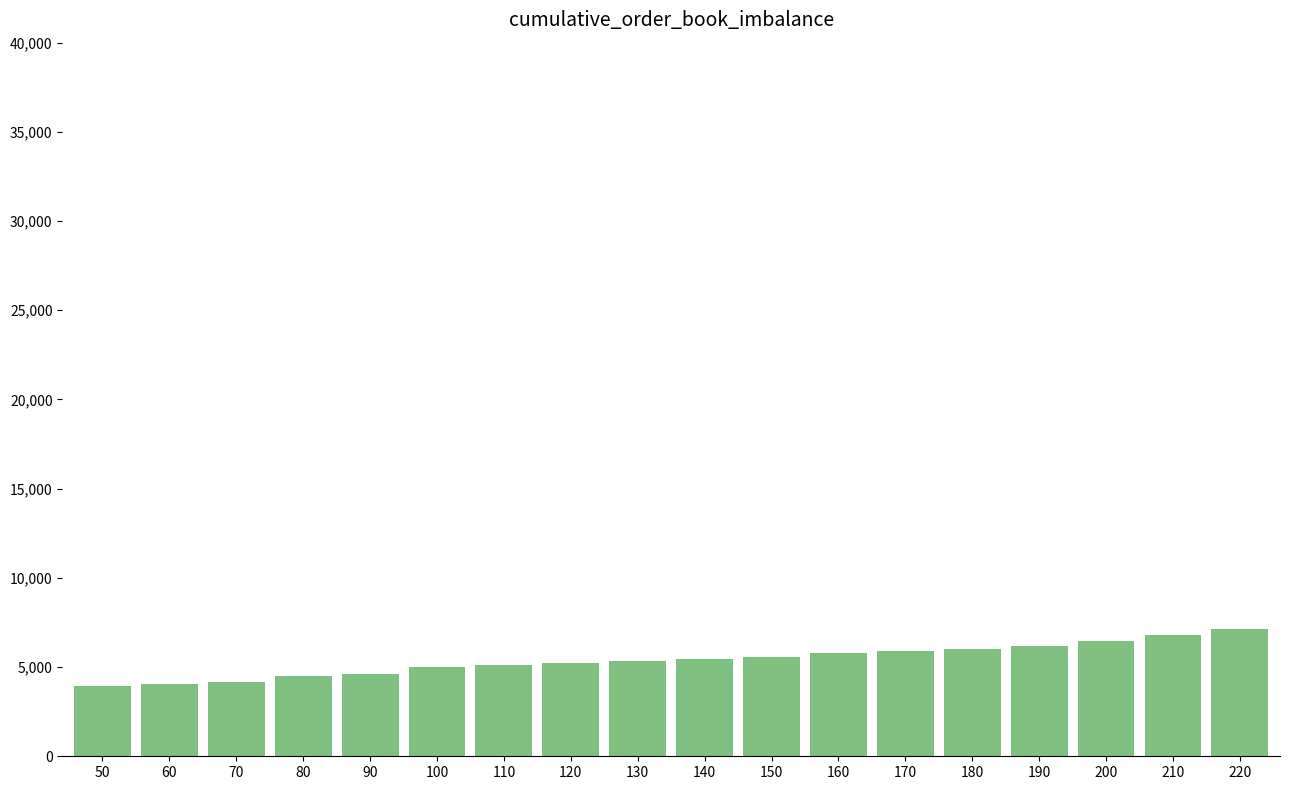

Approximately how many times larger is the value at 100 compared to 170?

0.9